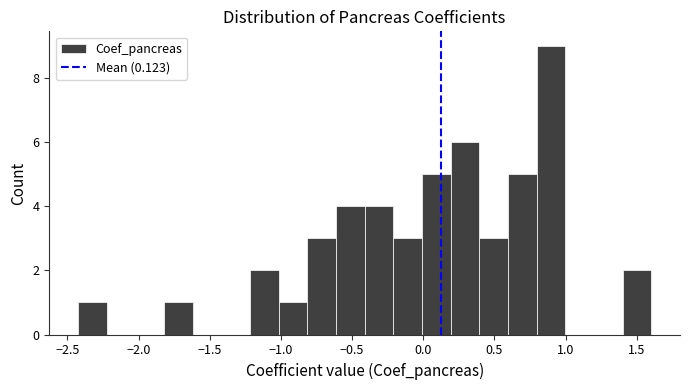

Reading left to right, transcribe this chart: for each bar, give the range it covers on the x-axis and its height. Neither the bar edges nor the heights are printed on the chart, so give them approximately, as read against the axes.

-2.45 to -2.20: 1
-2.20 to -2.00: 0
-2.00 to -1.80: 0
-1.80 to -1.60: 1
-1.60 to -1.40: 0
-1.40 to -1.20: 0
-1.20 to -1.00: 2
-1.00 to -0.80: 1
-0.80 to -0.60: 3
-0.60 to -0.40: 4
-0.40 to -0.20: 4
-0.20 to 0.00: 3
0.00 to 0.20: 5
0.20 to 0.40: 6
0.40 to 0.60: 3
0.60 to 0.80: 5
0.80 to 1.00: 9
1.00 to 1.20: 0
1.20 to 1.40: 0
1.40 to 1.60: 2